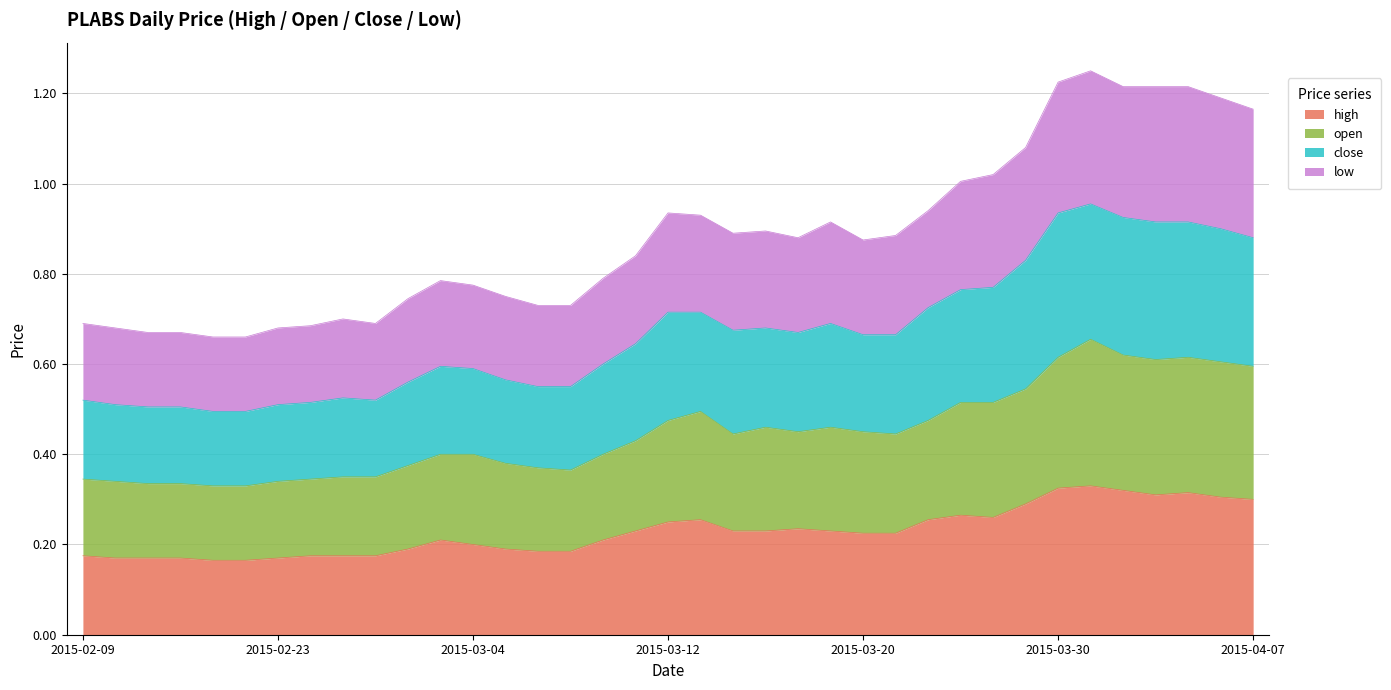

How many lines are shown in the chart?

4